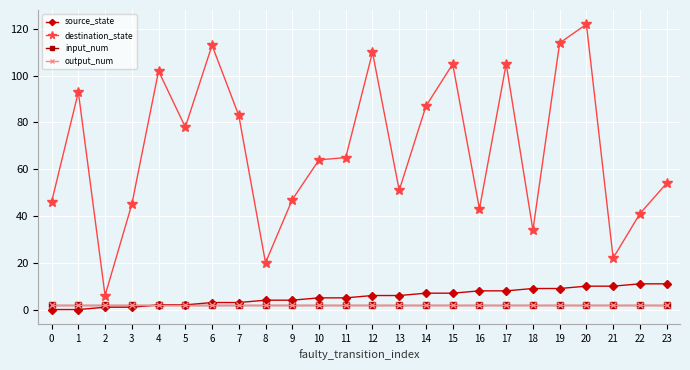

How many interior local valleys does the destination_state series have?

7